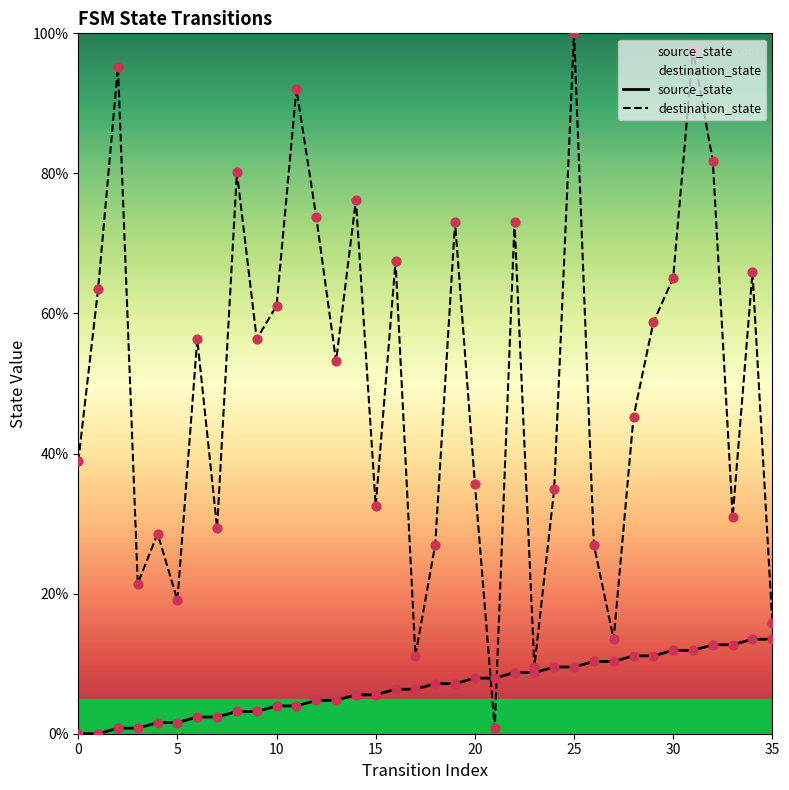

Which series has the largest Y range (max minus min)?

destination_state